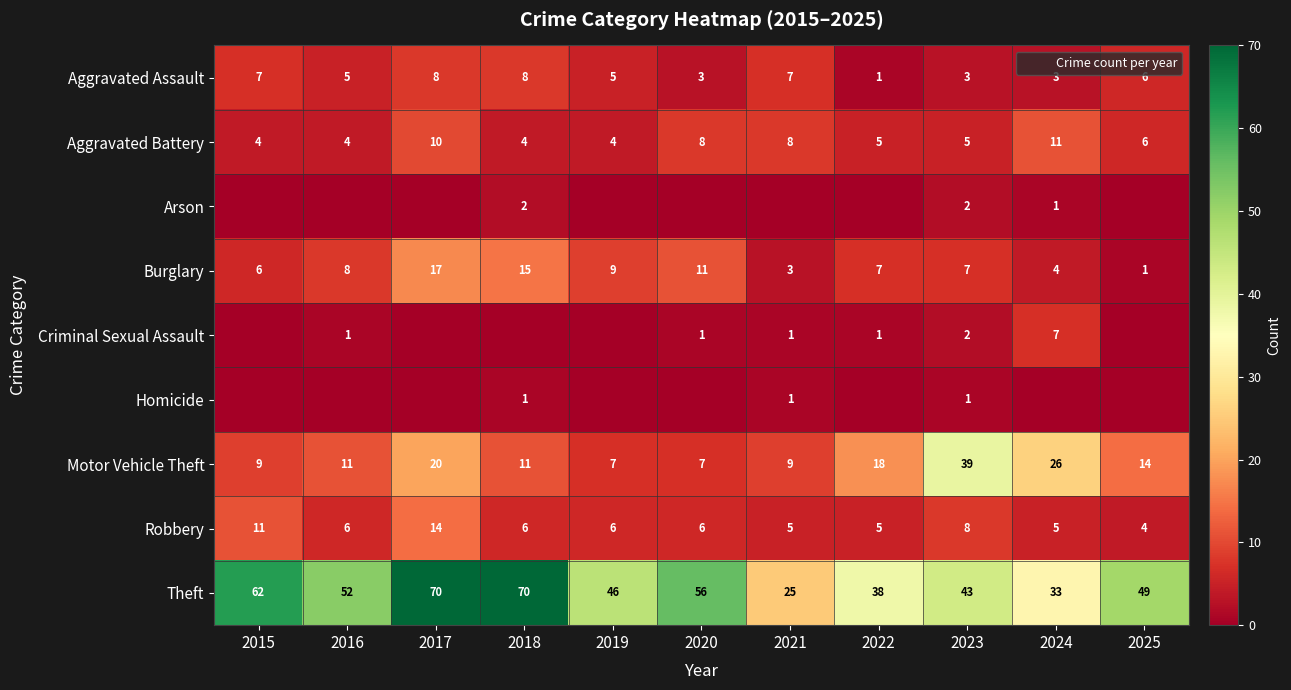

Which category has the lowest value in the Burglary series?

2025